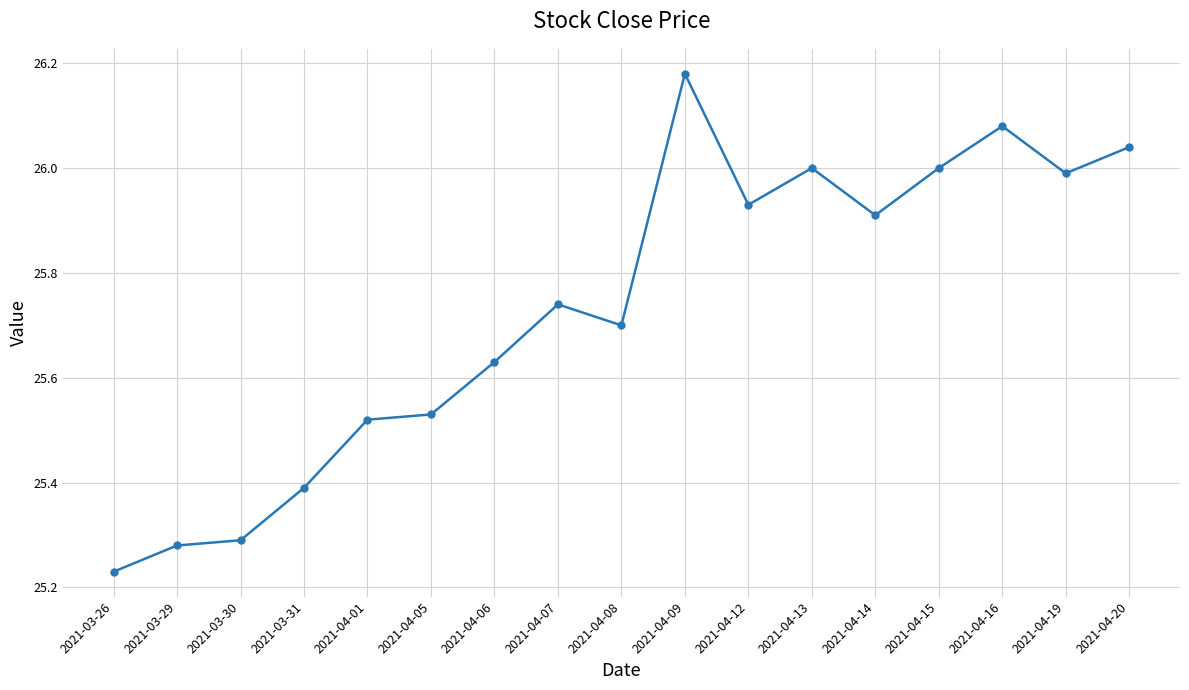

True or false: the data shows 26.0 at 2021-04-13.

True